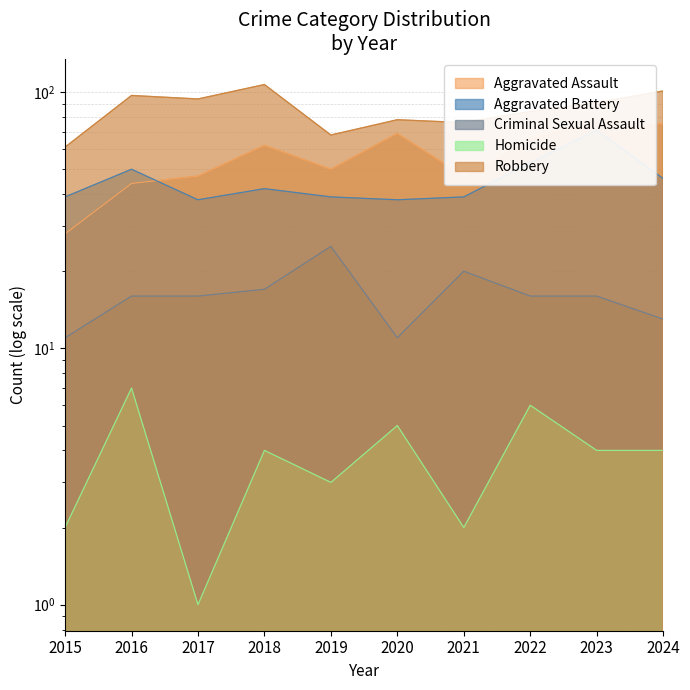

What are all the series names shown in the legend?

Aggravated Assault, Aggravated Battery, Criminal Sexual Assault, Homicide, Robbery